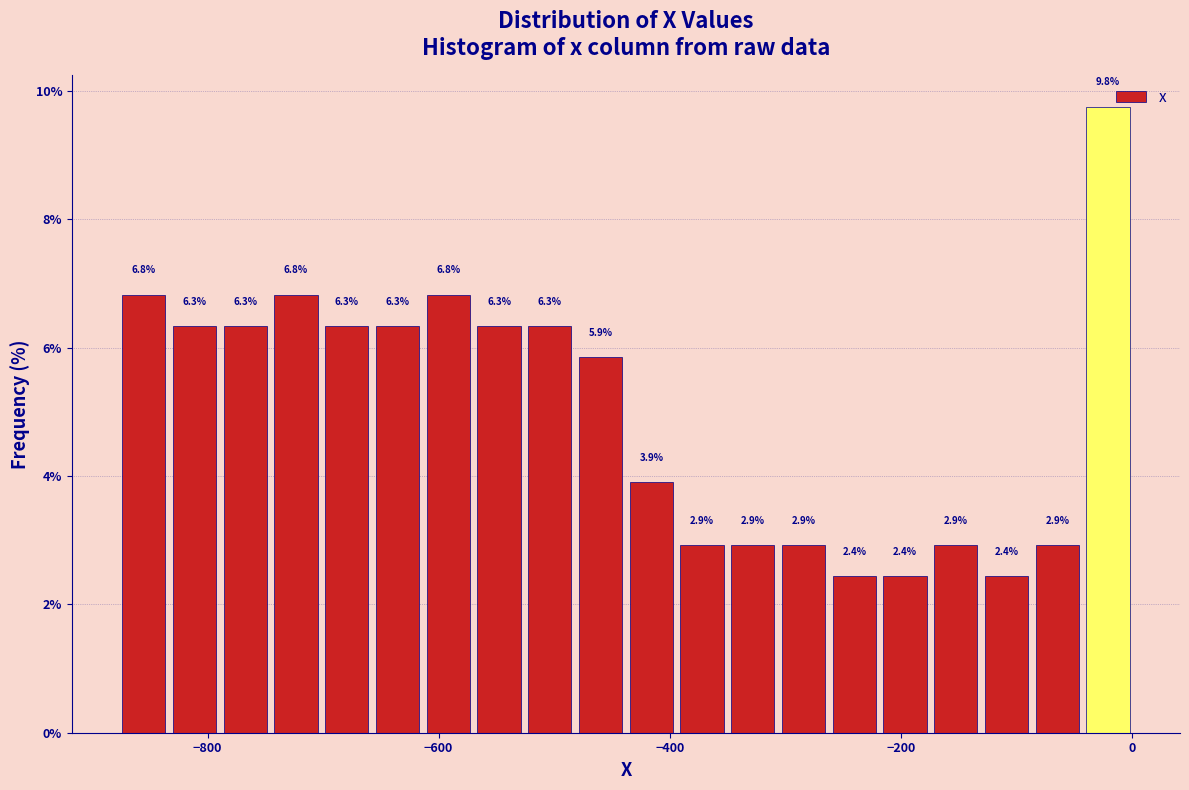

Around what value on the x-axis is the tallest bar? Give the approximate position of its centre, as read against the axis.

-20